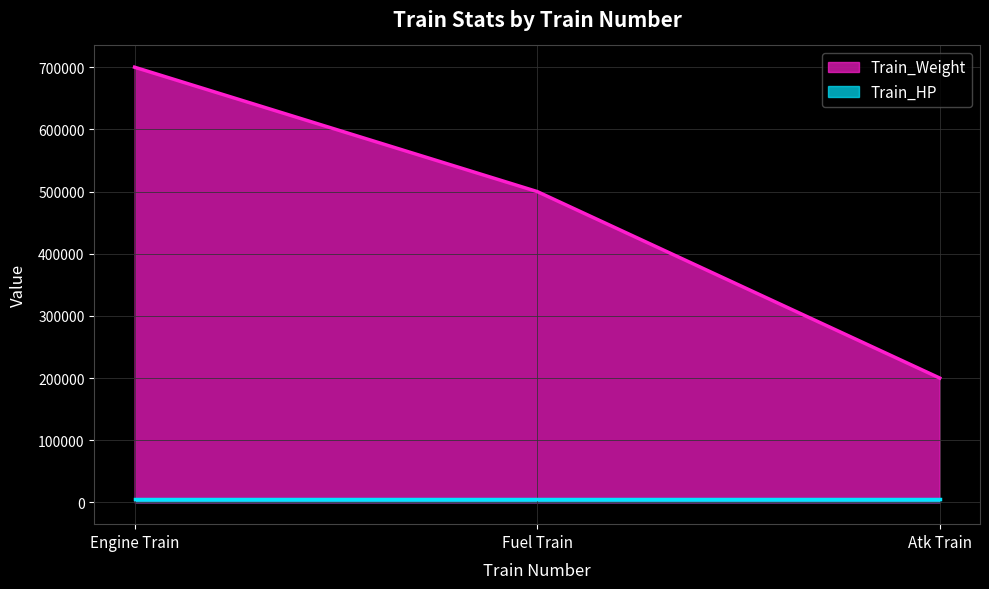

List the labels in order of value, largest first.

Engine Train, Fuel Train, Atk Train